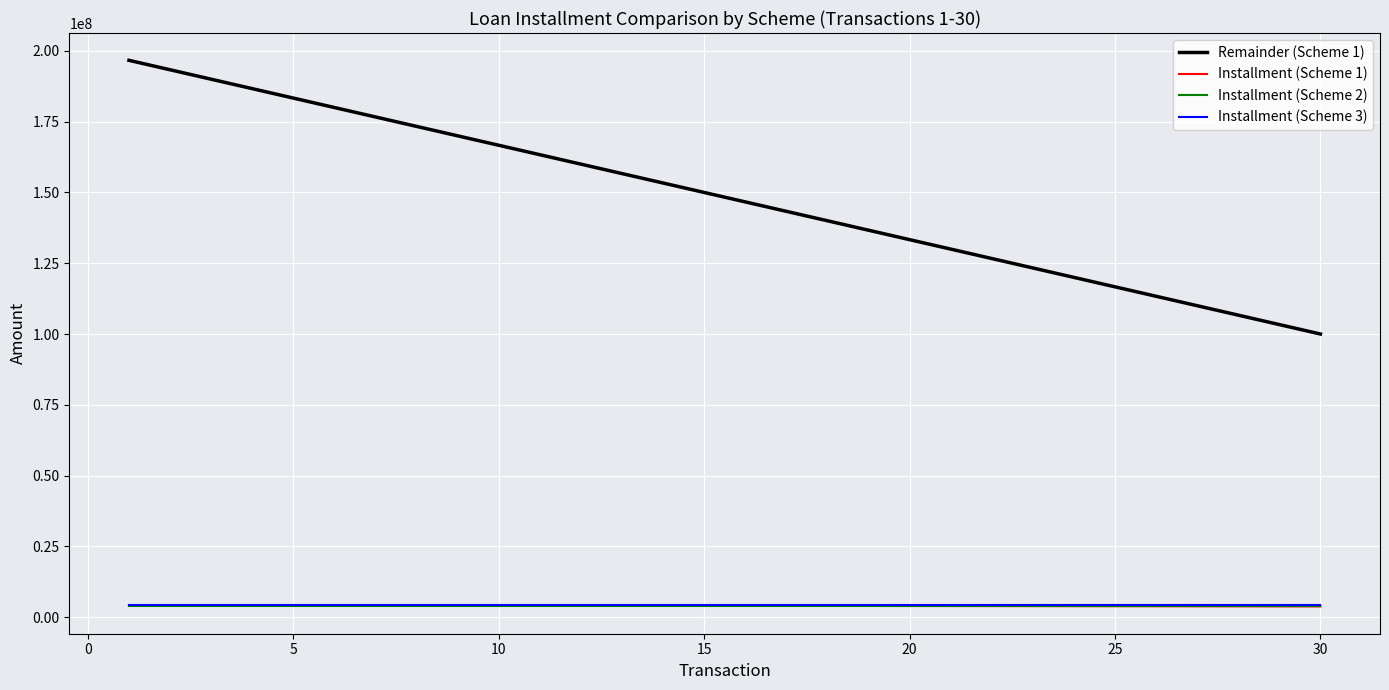

True or false: Remainder (Scheme 1) and Installment (Scheme 1) intersect in this chart.

False